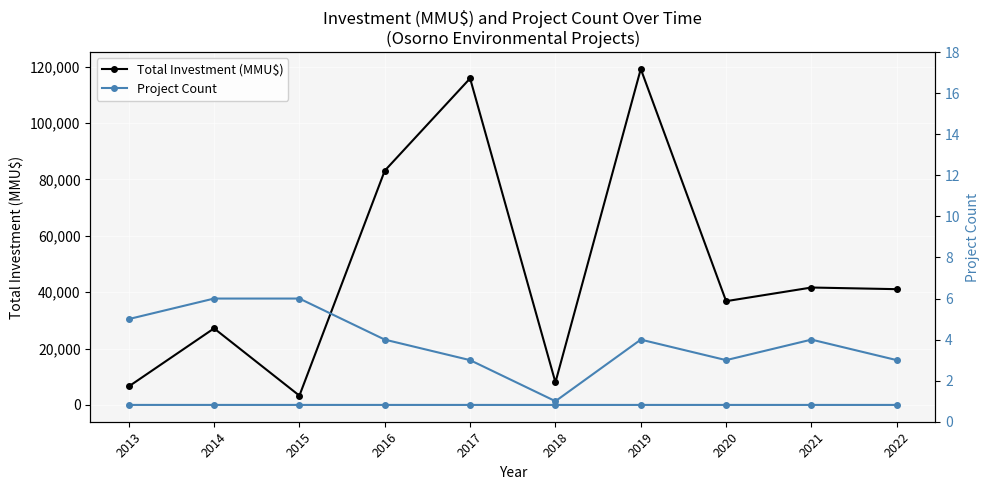

What is the sum of the Total Investment (MMU$) values at 2013 and 2016?

89604